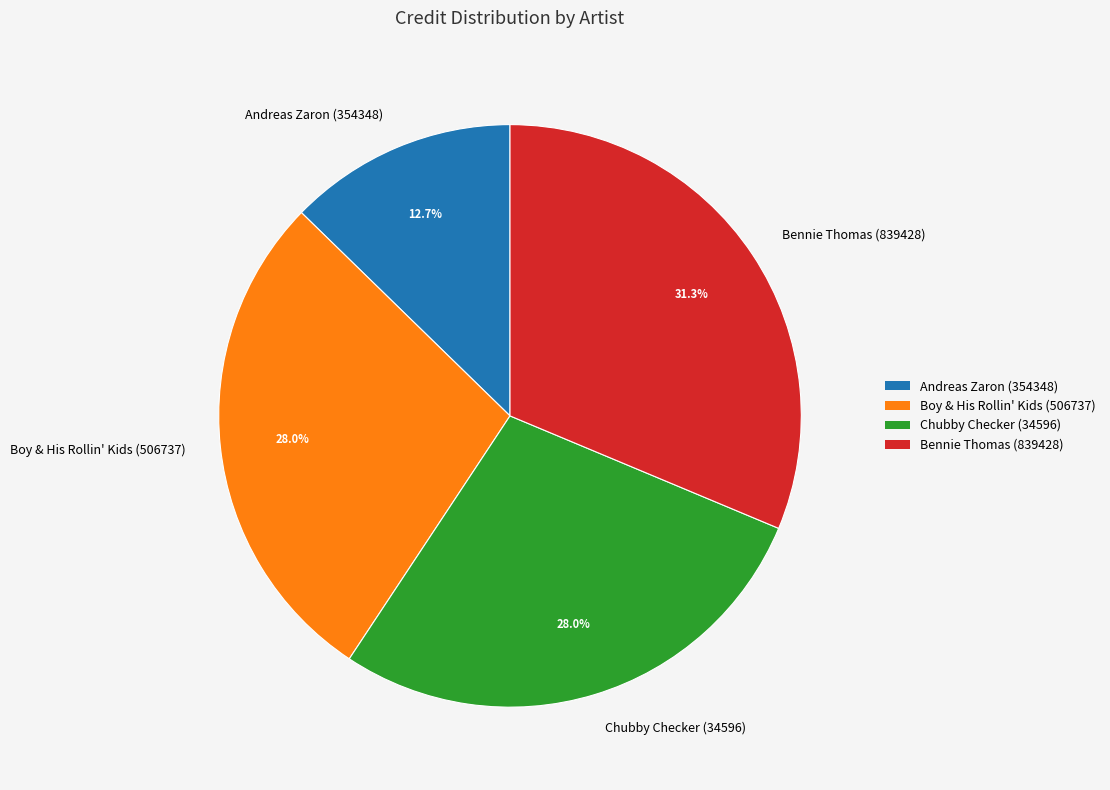

How much of the chart is everything except Andreas Zaron (354348)?

87.3%